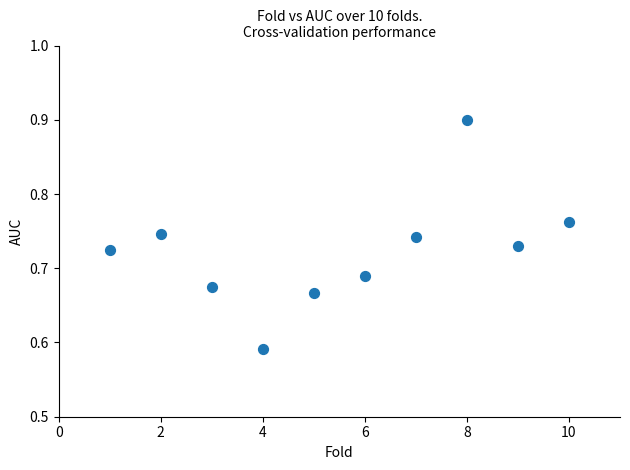

What is the range of X values (max minus min)?

9.0